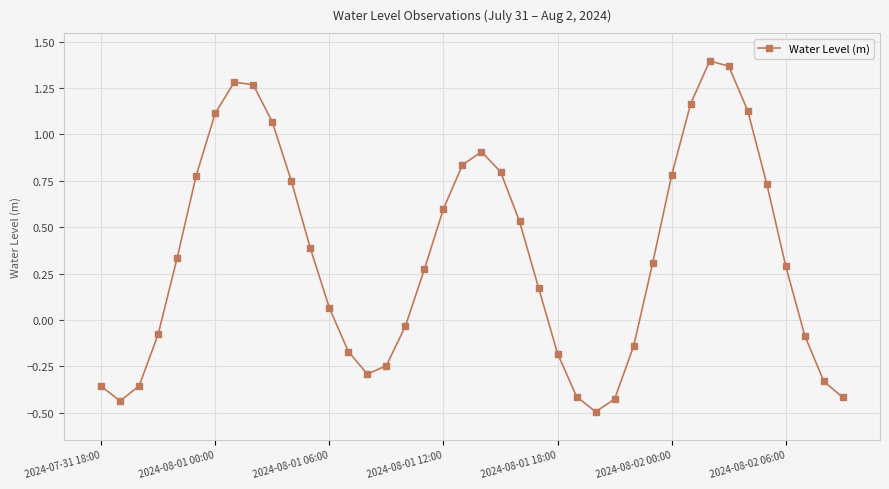

How many interior local valleys (lower than both neighbors) does the data have?

3